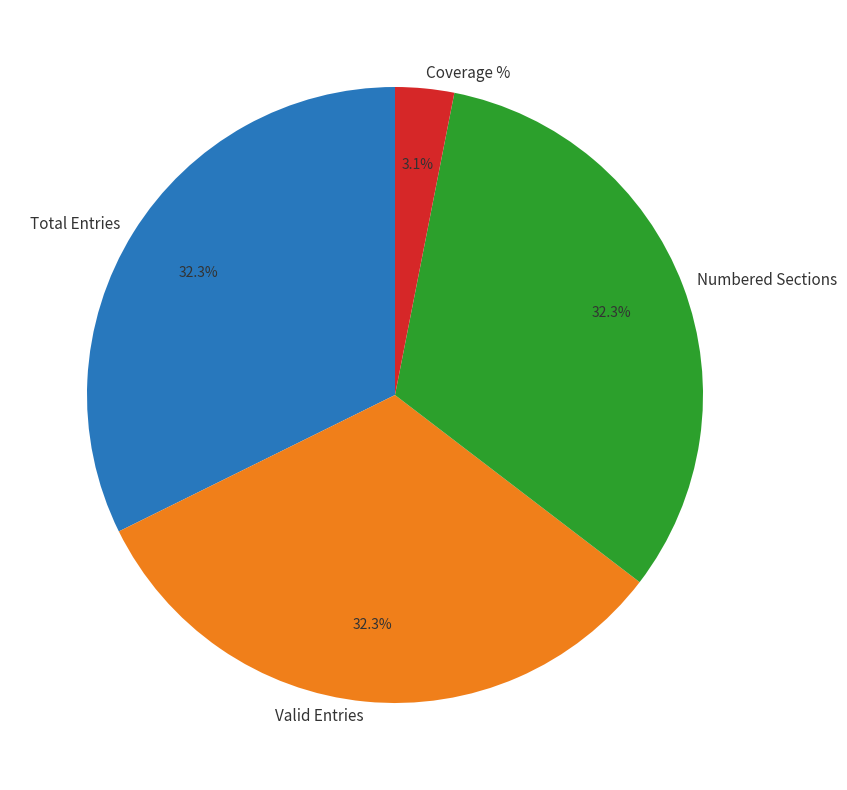

Is it true that Total Entries is 32% of the pie?

True